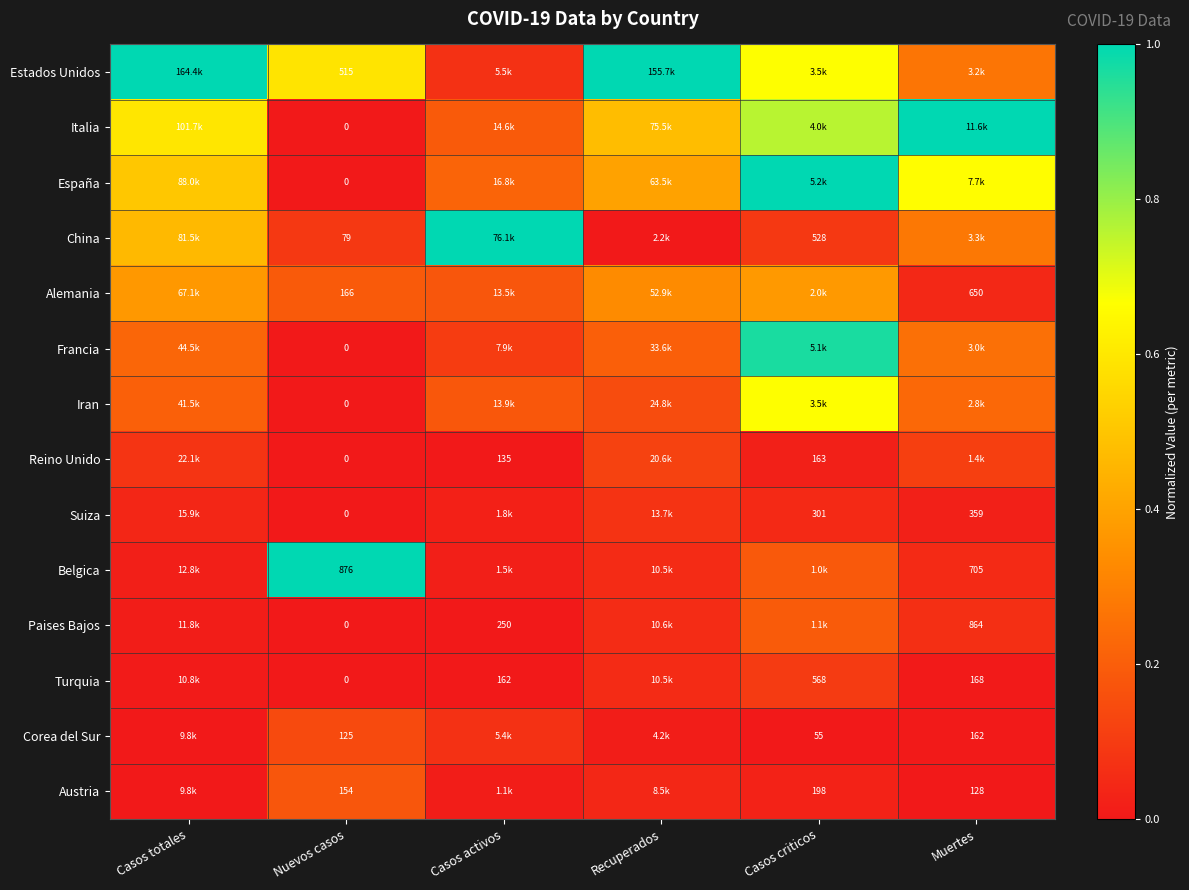

The Francia series shows 0.4 at Muertes. True or false?

False